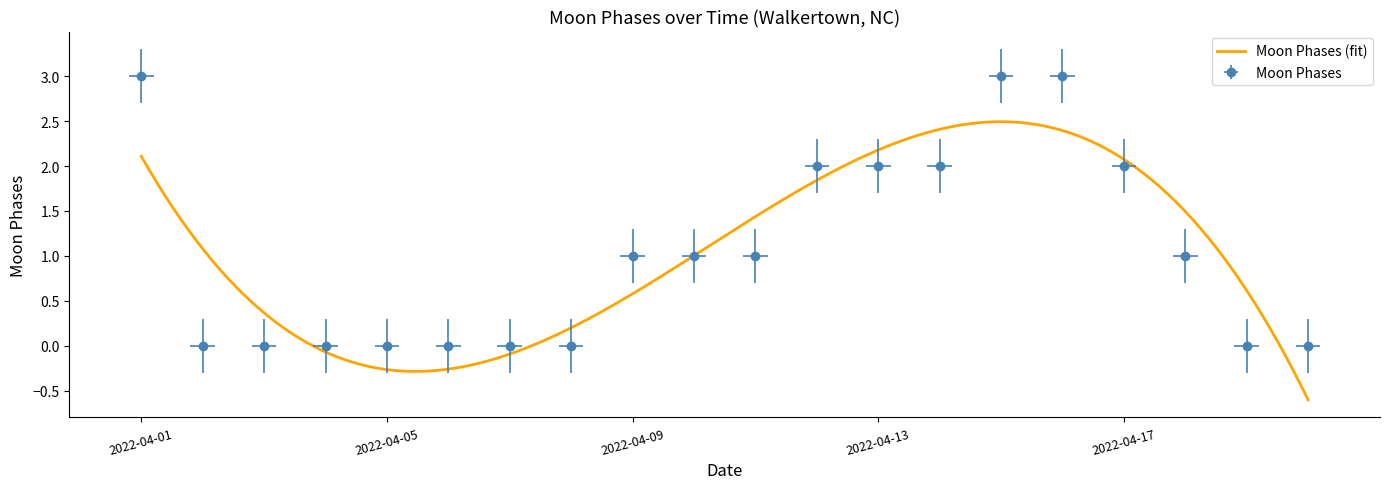

Which label corresponds to the smallest value in the chart?

2022-04-02